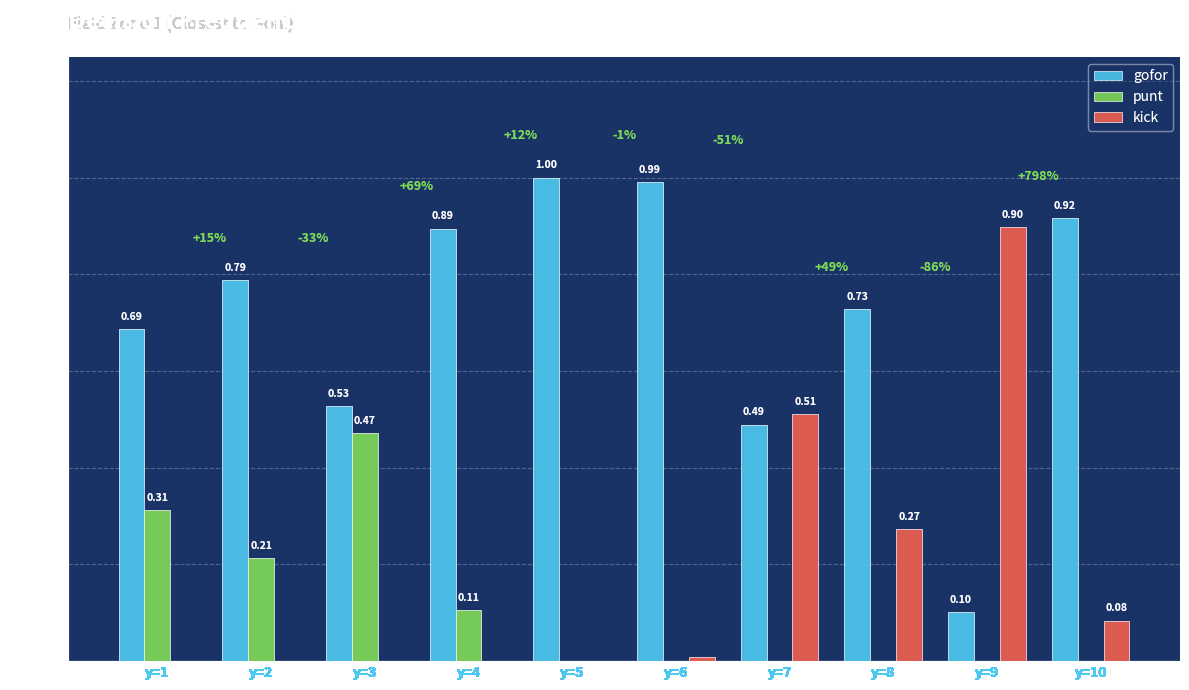

What is the sum of all gofor values?

7.1